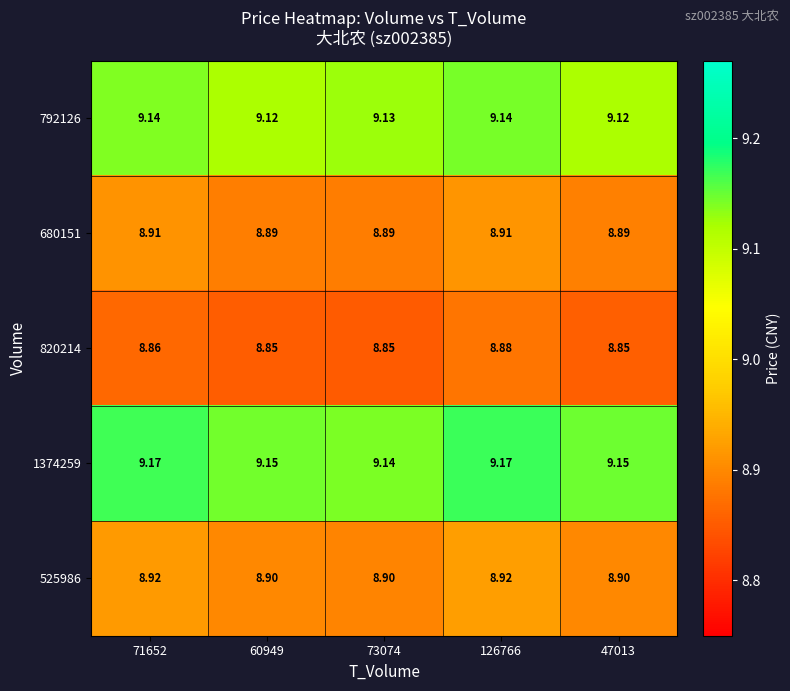

Is the value of 680151 at 73074 greater than the value of 820214 at 73074?

Yes